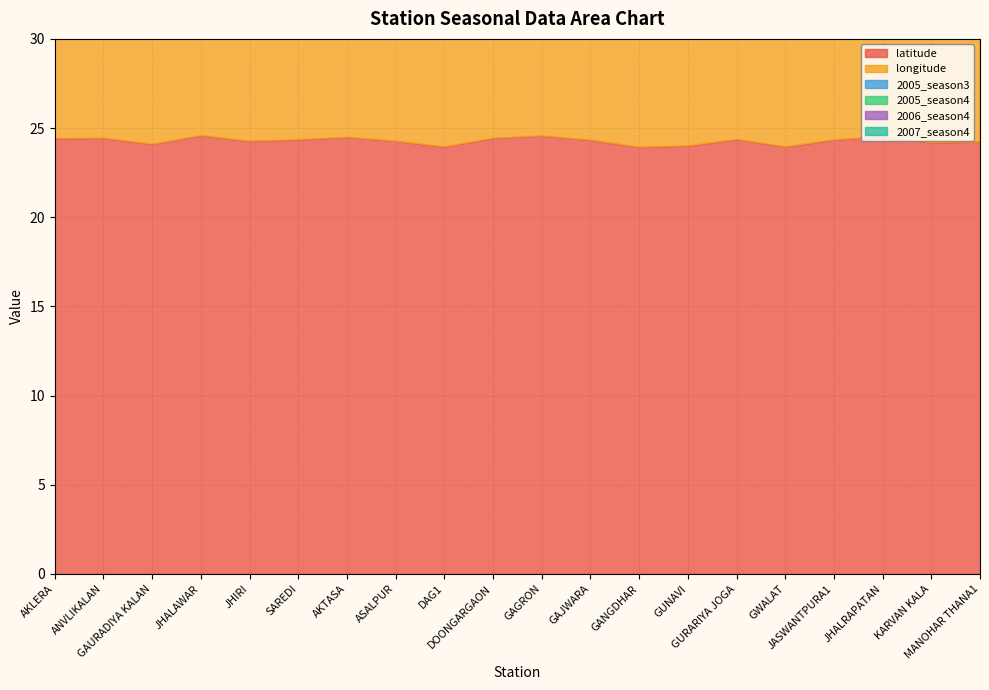

Rank the series at GANGDHAR from highest to lowest value.

longitude, latitude, 2005_season3, 2005_season4, 2007_season4, 2006_season4